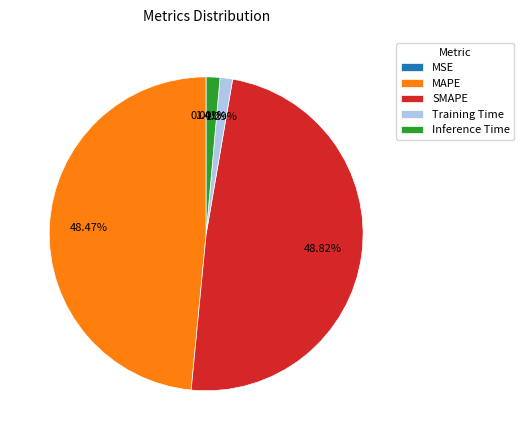

Do Training Time and Inference Time together represent more than half of the pie?

No